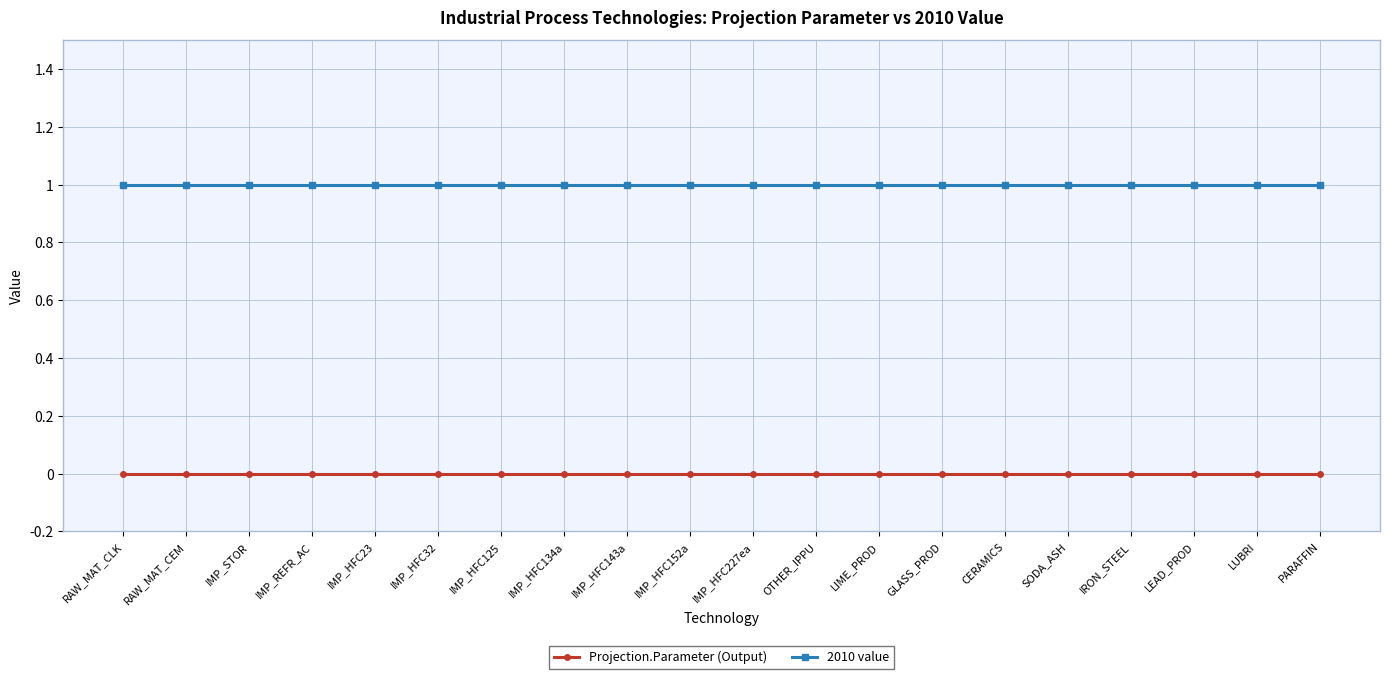

Reading left to right, transcribe all the data shown in this chart.

Projection.Parameter (Output): 0	0	0	0	0	0	0	0	0	0	0	0	0	0	0	0	0	0	0	0
2010 value: 1	1	1	1	1	1	1	1	1	1	1	1	1	1	1	1	1	1	1	1